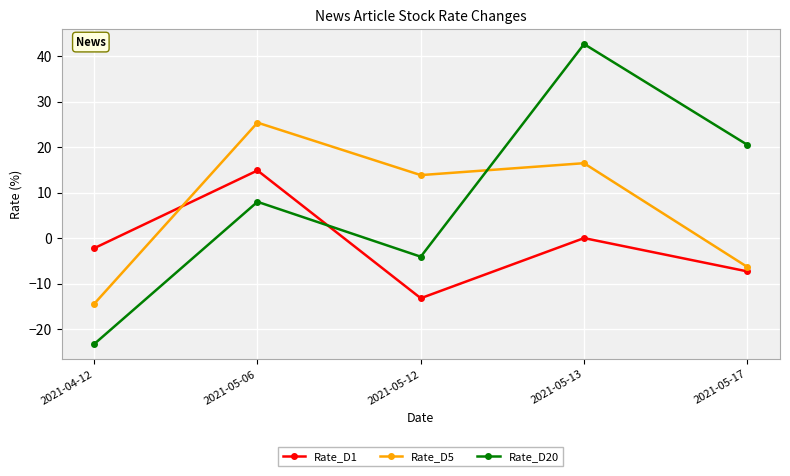

How many values in Rate_D20 are below zero?

2